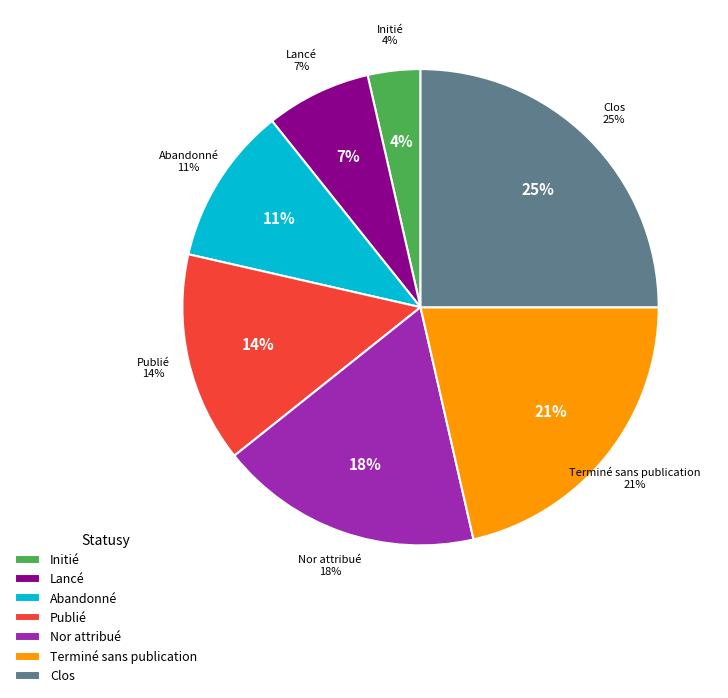

Does Abandonné represent more than half of the total?

No